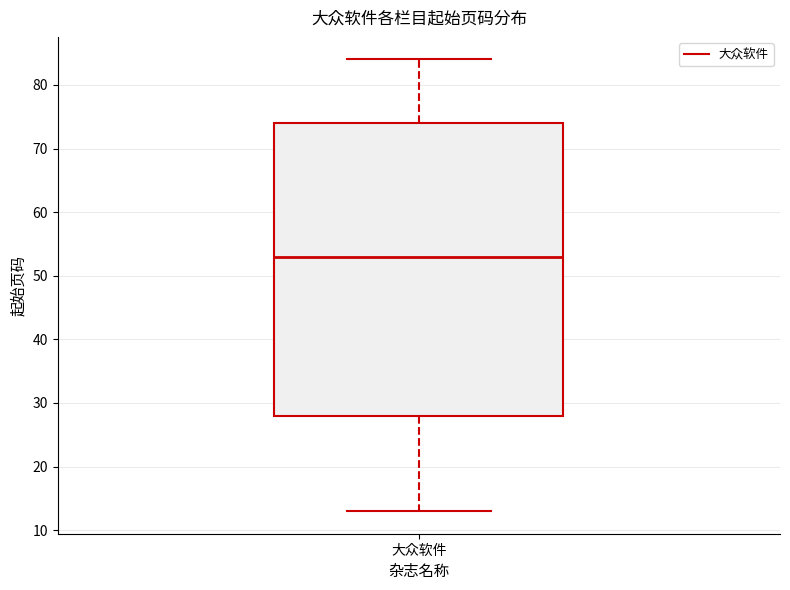

Read this box plot against the y-axis: the position of the median line, the range covered by the box, and the ends of both whiskers. The values are not printed on the chart, so give them approximately, as read against the axis.

median 53, box 28 to 74, whiskers 13 to 84